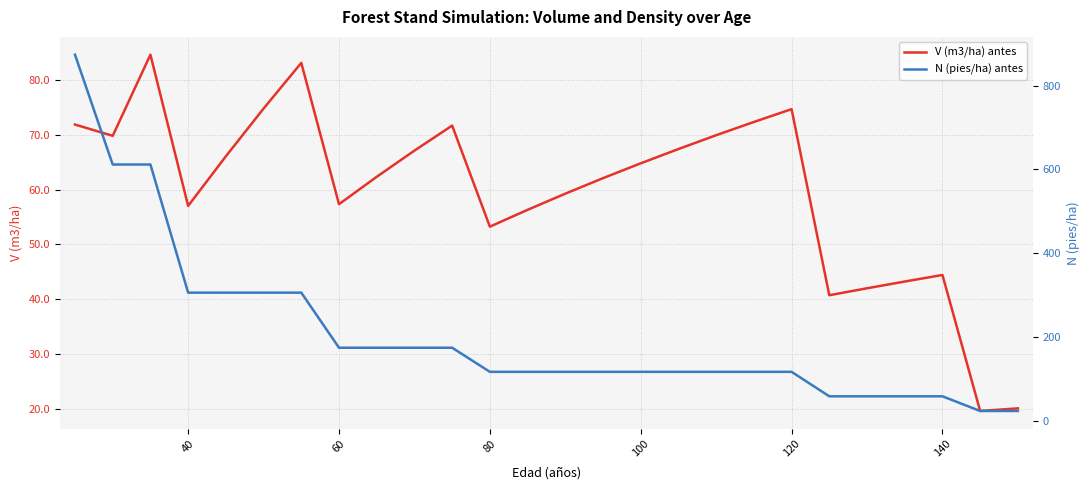

What is the maximum value for V (m3/ha) antes?

84.6